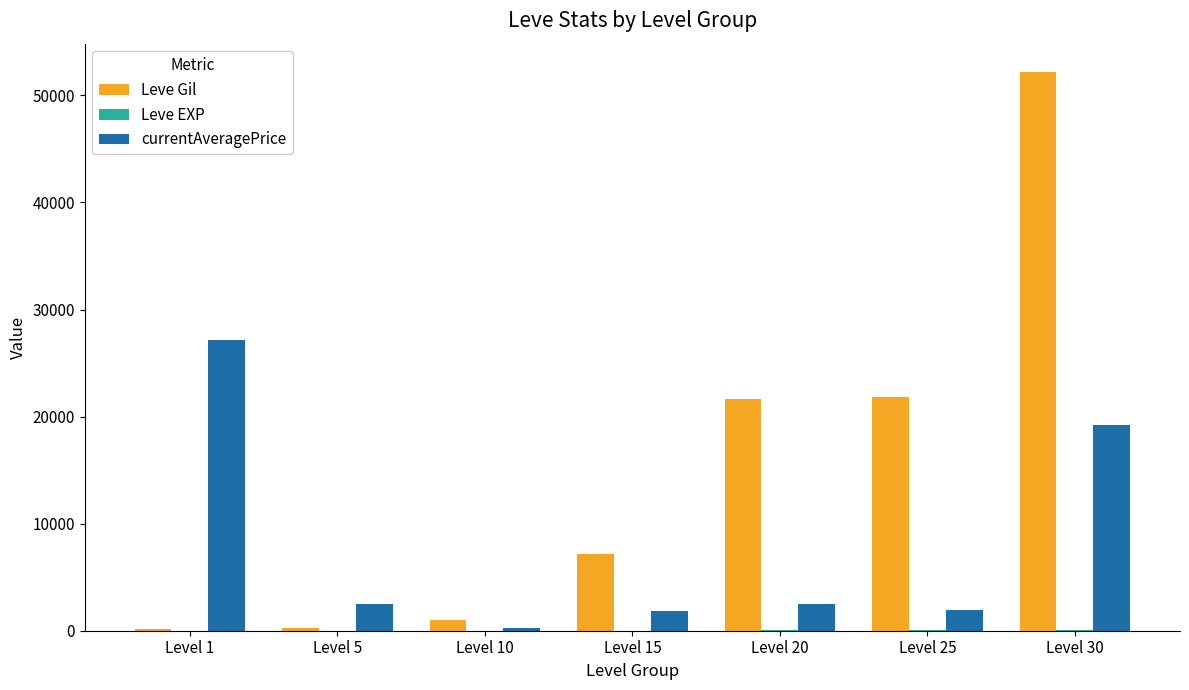

How many groups of bars are there?

7